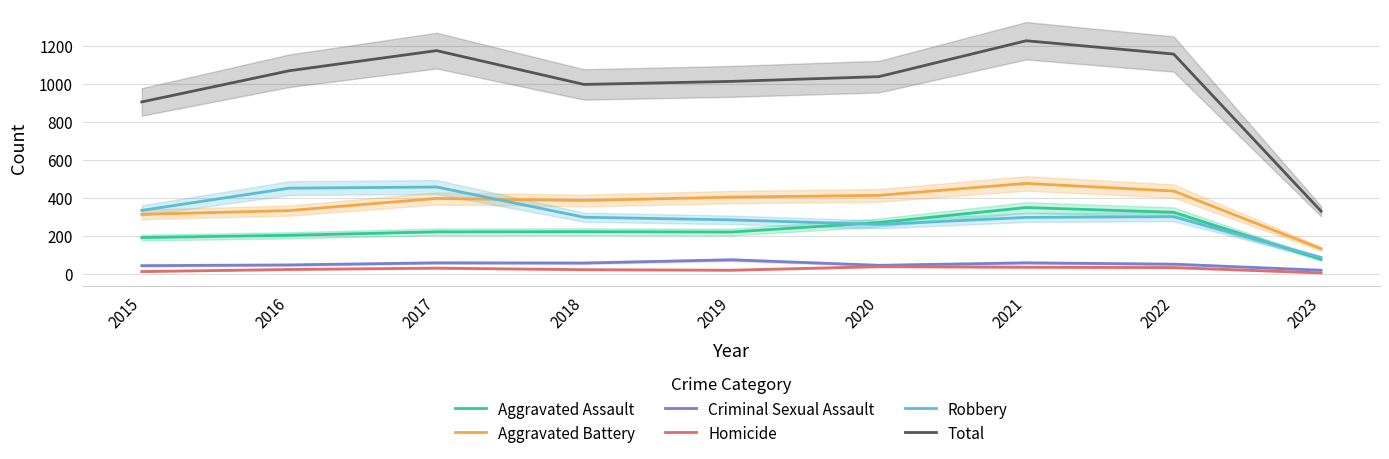

At which category is the sum across all series the highest?

2021